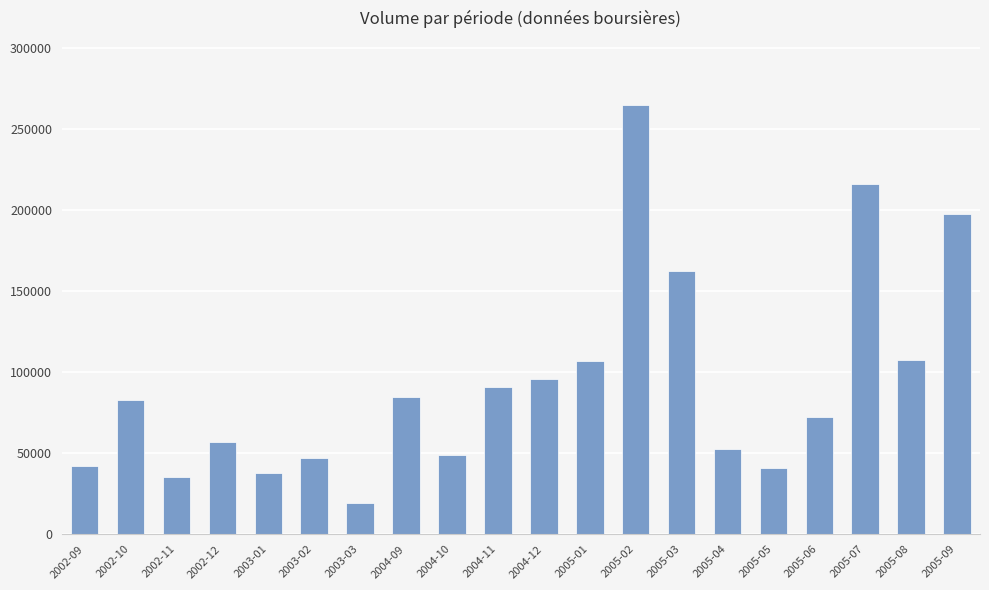

How many values are below 82987?

10